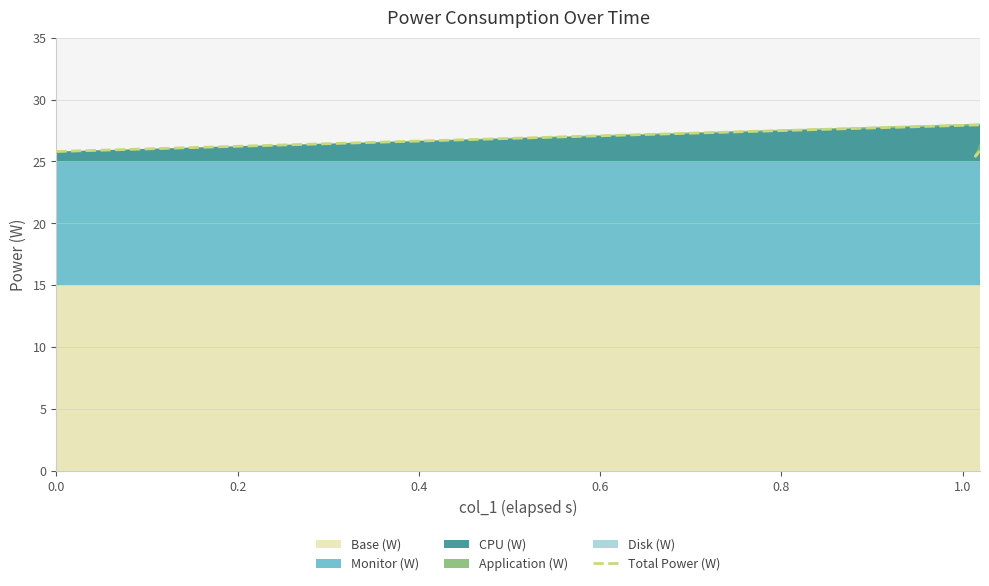

Which has a higher value, 1.0 or 0.6?

1.0